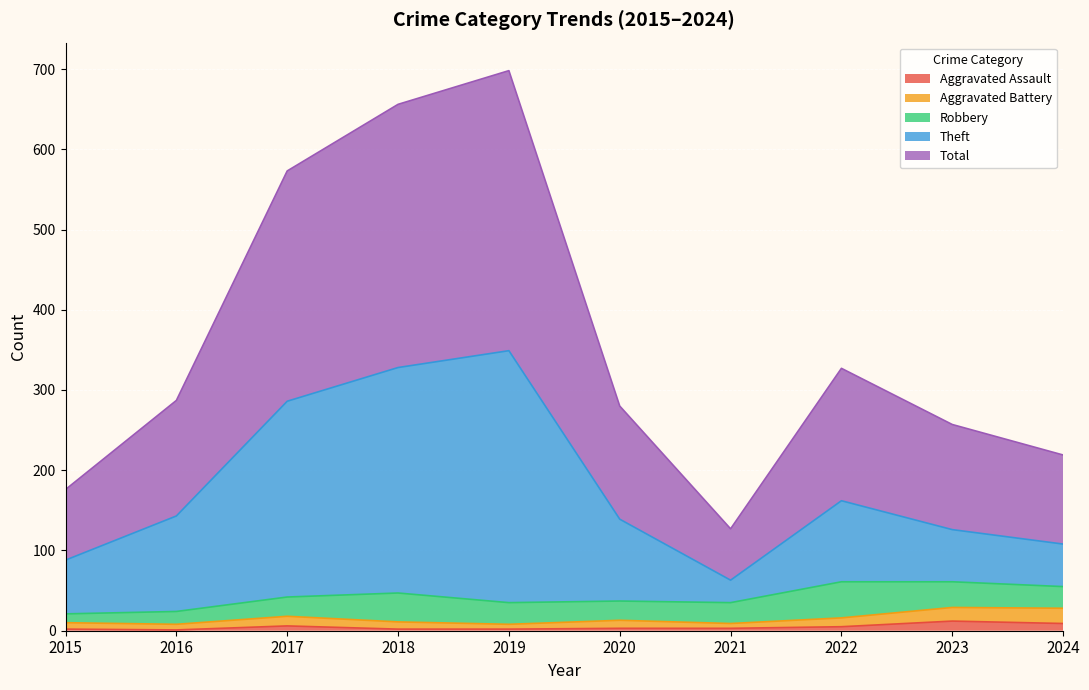

At which label is Total closest to 412?

2022